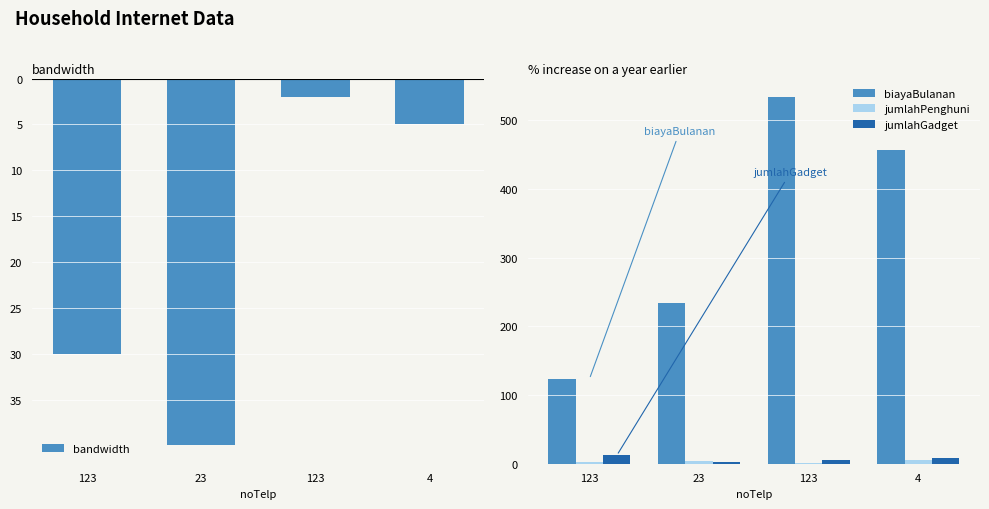

How many data points in jumlahPenghuni are above 4?

1